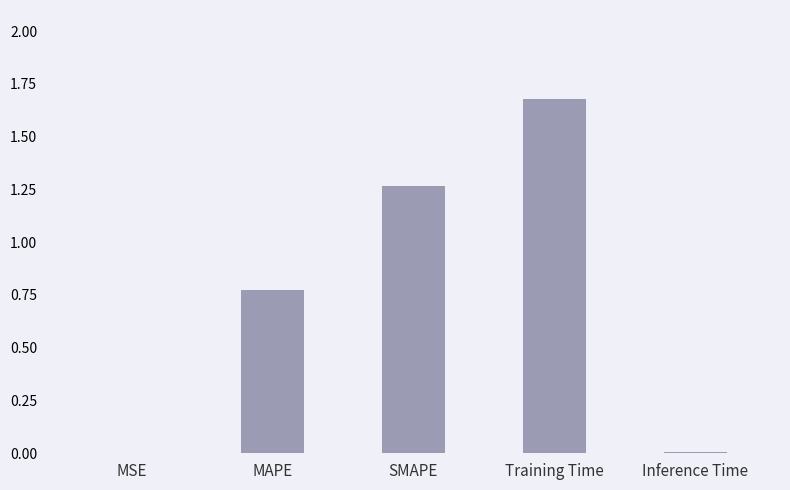

What is the sum of all values?

3.7